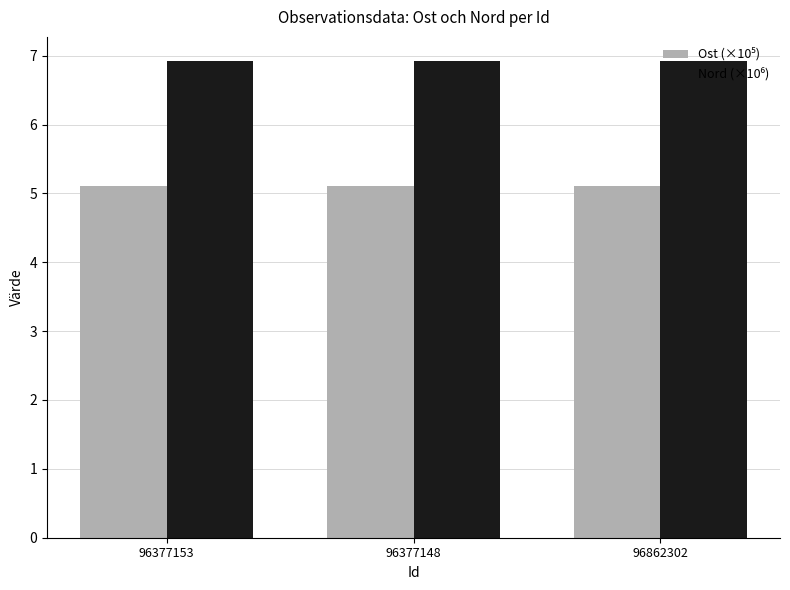

At how many categories does at least one series exceed 5?

3